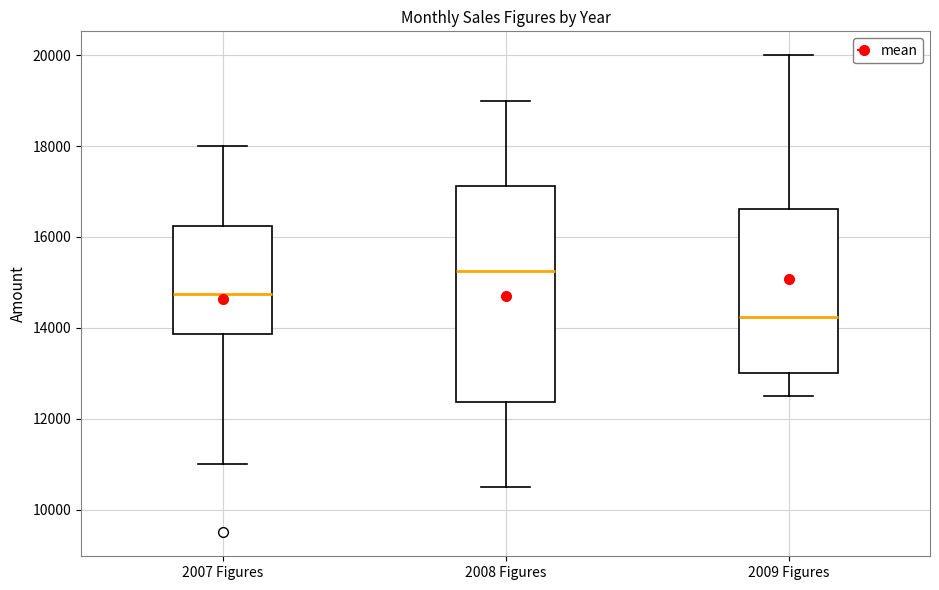

Which box's median line is the lowest?

2009 Figures